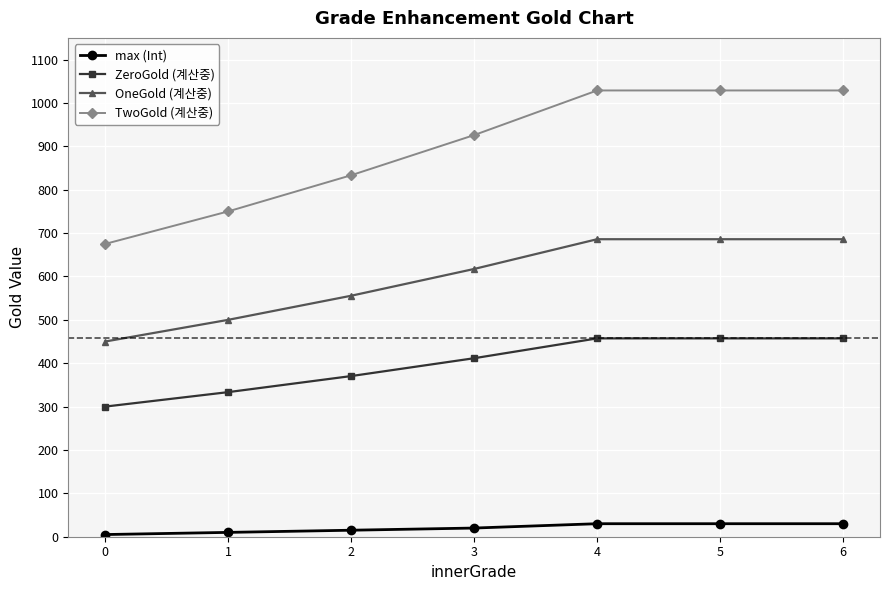

What is the lowest value of the OneGold (계산중) series?

450.0